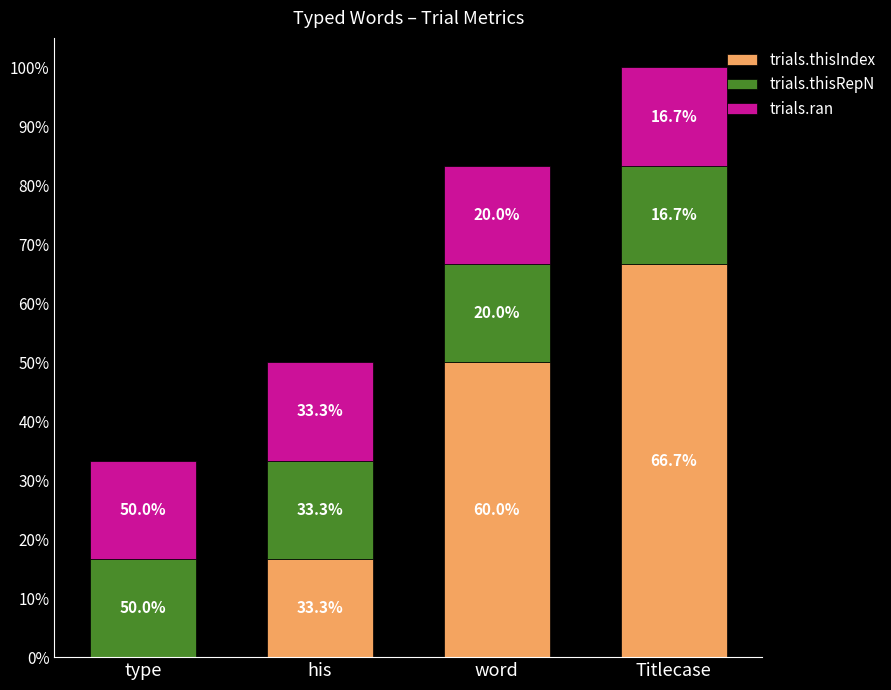

Which series changed the most between his and Titlecase?

trials.thisIndex